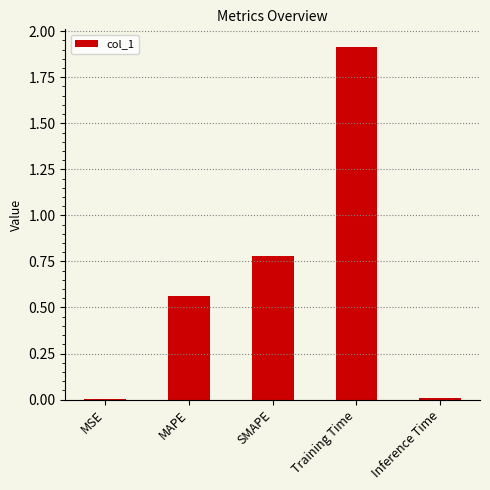

What is the sum of all values?

3.3